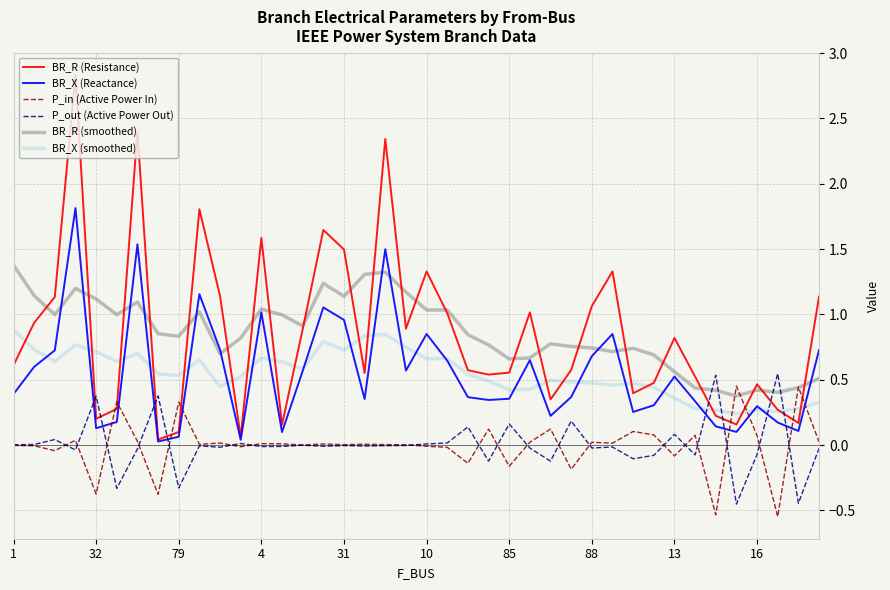

Which series has the largest range (max minus min)?

BR_R (Resistance)